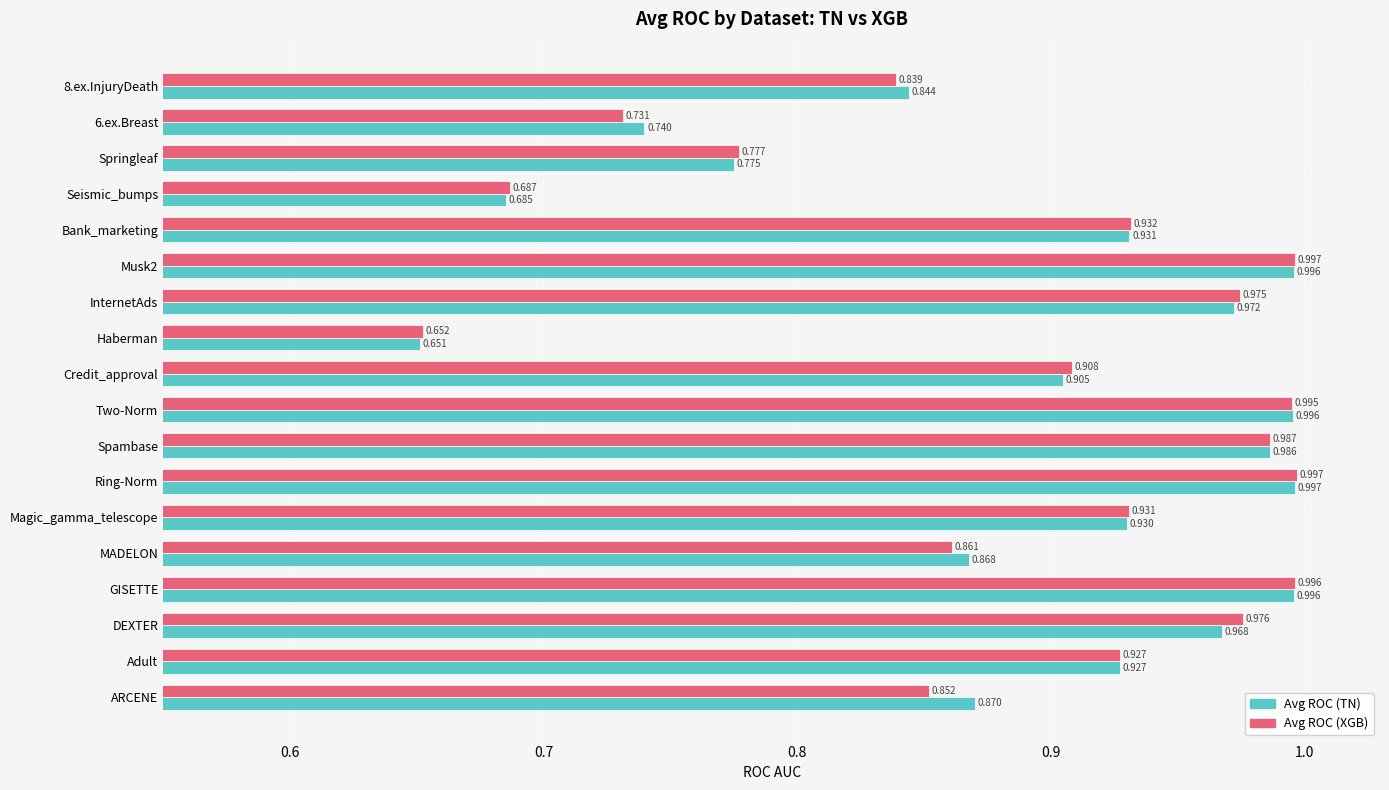

Rank the series at Magic_gamma_telescope from lowest to highest value.

Avg ROC (TN), Avg ROC (XGB)